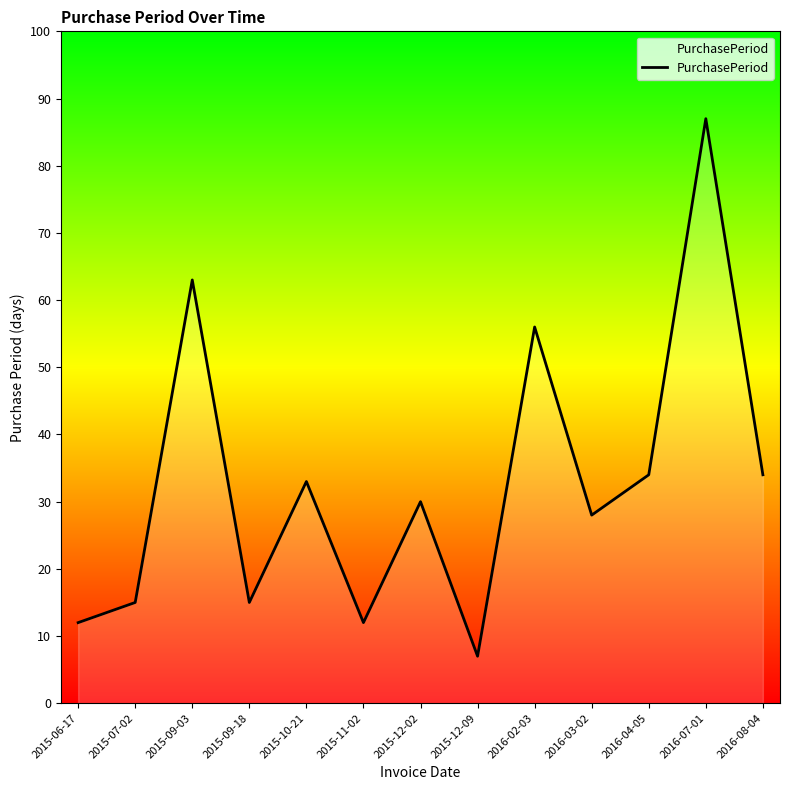

What position from the right is 2016-03-02?

4